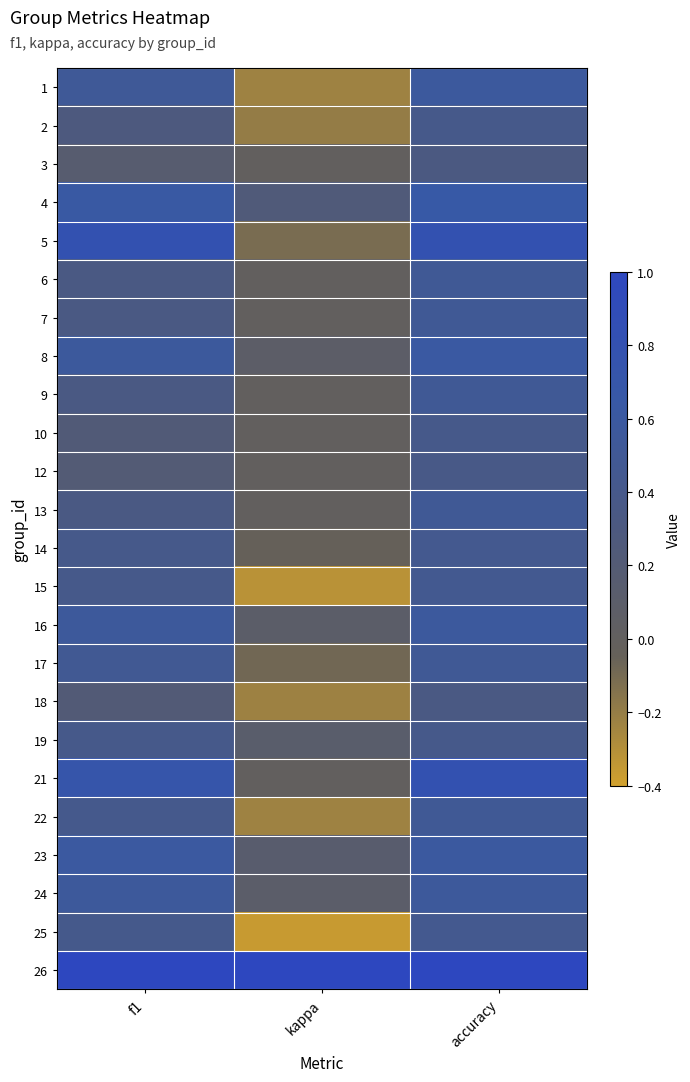

Reading right to left, what are all the values shown in this chart?

1: accuracy=0.6	kappa=-0.2	f1=0.5
2: accuracy=0.4	kappa=-0.2	f1=0.3
3: accuracy=0.3	kappa=0.0	f1=0.1
4: accuracy=0.7	kappa=0.2	f1=0.6
5: accuracy=0.8	kappa=-0.1	f1=0.8
6: accuracy=0.5	kappa=0.0	f1=0.3
7: accuracy=0.5	kappa=0.0	f1=0.3
8: accuracy=0.6	kappa=0.1	f1=0.6
9: accuracy=0.5	kappa=0.0	f1=0.3
10: accuracy=0.4	kappa=0.0	f1=0.2
12: accuracy=0.4	kappa=0.0	f1=0.2
13: accuracy=0.5	kappa=0.0	f1=0.3
14: accuracy=0.4	kappa=-0.0	f1=0.4
15: accuracy=0.5	kappa=-0.3	f1=0.4
16: accuracy=0.6	kappa=0.1	f1=0.6
17: accuracy=0.5	kappa=-0.1	f1=0.5
18: accuracy=0.3	kappa=-0.2	f1=0.2
19: accuracy=0.4	kappa=0.1	f1=0.4
21: accuracy=0.8	kappa=0.0	f1=0.7
22: accuracy=0.5	kappa=-0.2	f1=0.4
23: accuracy=0.6	kappa=0.1	f1=0.6
24: accuracy=0.6	kappa=0.1	f1=0.6
25: accuracy=0.4	kappa=-0.4	f1=0.4
26: accuracy=1.0	kappa=1.0	f1=1.0